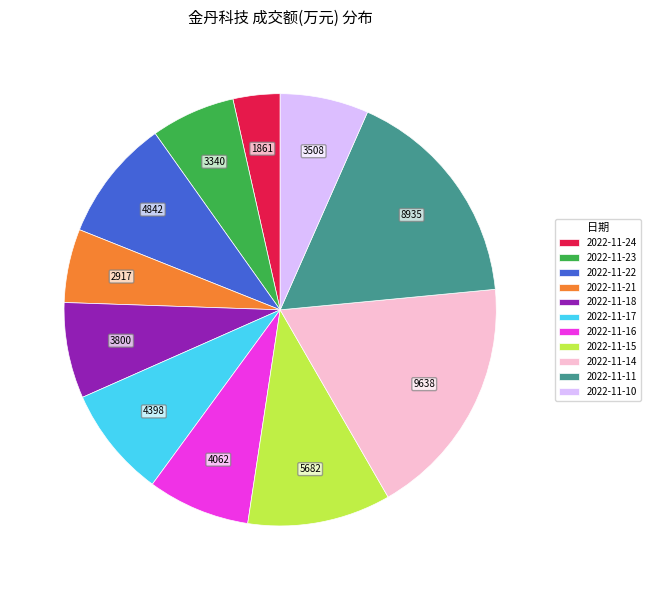

True or false: 2022-11-24 accounts for 4% of the total.

True